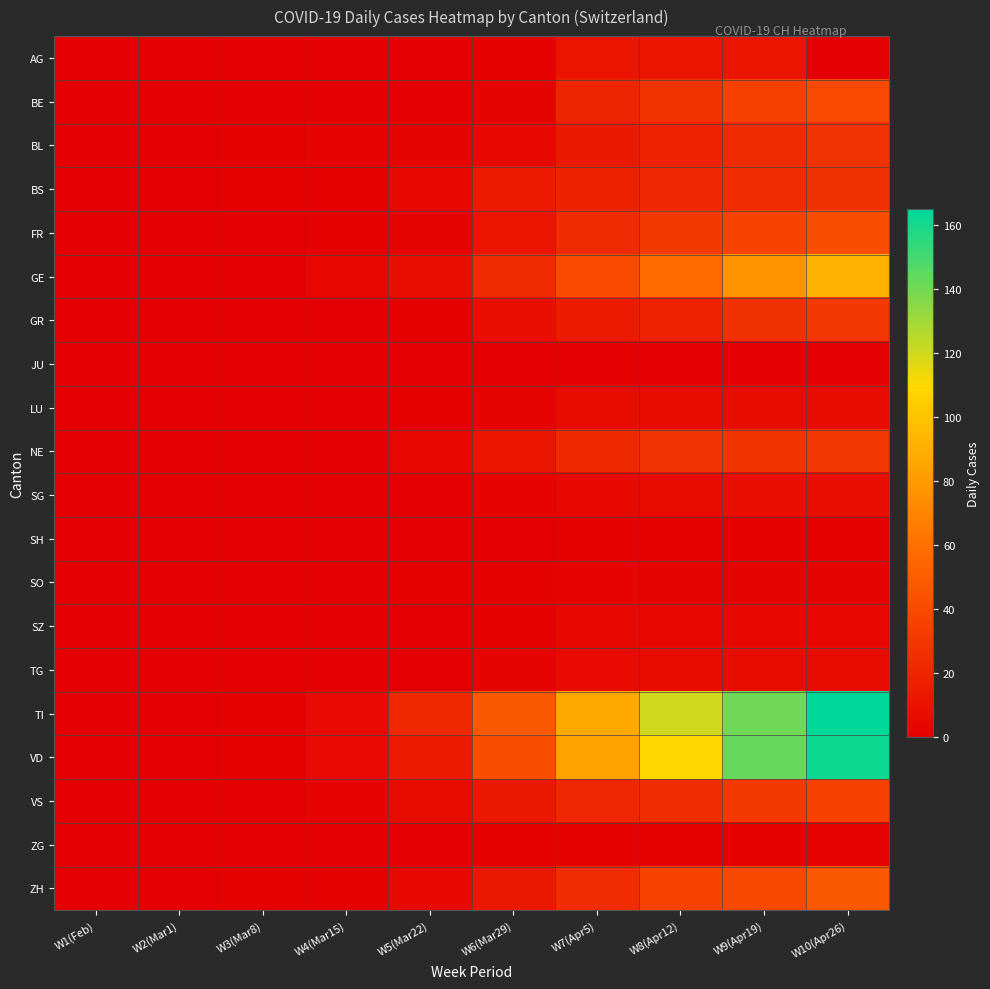

Reading right to left, transcribe all the data shown in this chart.

AG: W10(Apr26)=0	W9(Apr19)=12	W8(Apr12)=12	W7(Apr5)=11	W6(Mar29)=1	W5(Mar22)=0	W4(Mar15)=0	W3(Mar8)=0	W2(Mar1)=0	W1(Feb)=0
BE: W10(Apr26)=40	W9(Apr19)=35	W8(Apr12)=28	W7(Apr5)=20	W6(Mar29)=3	W5(Mar22)=0	W4(Mar15)=0	W3(Mar8)=0	W2(Mar1)=0	W1(Feb)=0
BL: W10(Apr26)=27	W9(Apr19)=23	W8(Apr12)=19	W7(Apr5)=14	W6(Mar29)=5	W5(Mar22)=3	W4(Mar15)=2	W3(Mar8)=1	W2(Mar1)=0	W1(Feb)=0
BS: W10(Apr26)=26	W9(Apr19)=24	W8(Apr12)=21	W7(Apr5)=18	W6(Mar29)=15	W5(Mar22)=5	W4(Mar15)=1	W3(Mar8)=1	W2(Mar1)=0	W1(Feb)=0
FR: W10(Apr26)=42	W9(Apr19)=37	W8(Apr12)=31	W7(Apr5)=23	W6(Mar29)=11	W5(Mar22)=3	W4(Mar15)=1	W3(Mar8)=0	W2(Mar1)=0	W1(Feb)=0
GE: W10(Apr26)=92	W9(Apr19)=77	W8(Apr12)=58	W7(Apr5)=40	W6(Mar29)=23	W5(Mar22)=9	W4(Mar15)=4	W3(Mar8)=0	W2(Mar1)=0	W1(Feb)=0
GR: W10(Apr26)=30	W9(Apr19)=26	W8(Apr12)=19	W7(Apr5)=15	W6(Mar29)=8	W5(Mar22)=1	W4(Mar15)=0	W3(Mar8)=0	W2(Mar1)=0	W1(Feb)=0
JU: W10(Apr26)=0	W9(Apr19)=0	W8(Apr12)=0	W7(Apr5)=0	W6(Mar29)=0	W5(Mar22)=0	W4(Mar15)=0	W3(Mar8)=0	W2(Mar1)=0	W1(Feb)=0
LU: W10(Apr26)=7	W9(Apr19)=7	W8(Apr12)=7	W7(Apr5)=7	W6(Mar29)=3	W5(Mar22)=1	W4(Mar15)=0	W3(Mar8)=0	W2(Mar1)=0	W1(Feb)=0
NE: W10(Apr26)=30	W9(Apr19)=28	W8(Apr12)=27	W7(Apr5)=22	W6(Mar29)=12	W5(Mar22)=4	W4(Mar15)=0	W3(Mar8)=0	W2(Mar1)=0	W1(Feb)=0
SG: W10(Apr26)=9	W9(Apr19)=8	W8(Apr12)=7	W7(Apr5)=5	W6(Mar29)=2	W5(Mar22)=0	W4(Mar15)=0	W3(Mar8)=0	W2(Mar1)=0	W1(Feb)=0
SH: W10(Apr26)=1	W9(Apr19)=1	W8(Apr12)=1	W7(Apr5)=1	W6(Mar29)=0	W5(Mar22)=0	W4(Mar15)=0	W3(Mar8)=0	W2(Mar1)=0	W1(Feb)=0
SO: W10(Apr26)=3	W9(Apr19)=3	W8(Apr12)=3	W7(Apr5)=2	W6(Mar29)=1	W5(Mar22)=1	W4(Mar15)=0	W3(Mar8)=0	W2(Mar1)=0	W1(Feb)=0
SZ: W10(Apr26)=4	W9(Apr19)=4	W8(Apr12)=4	W7(Apr5)=4	W6(Mar29)=1	W5(Mar22)=0	W4(Mar15)=0	W3(Mar8)=0	W2(Mar1)=0	W1(Feb)=0
TG: W10(Apr26)=7	W9(Apr19)=7	W8(Apr12)=7	W7(Apr5)=6	W6(Mar29)=3	W5(Mar22)=0	W4(Mar15)=0	W3(Mar8)=0	W2(Mar1)=0	W1(Feb)=0
TI: W10(Apr26)=165	W9(Apr19)=141	W8(Apr12)=120	W7(Apr5)=87	W6(Mar29)=48	W5(Mar22)=22	W4(Mar15)=6	W3(Mar8)=1	W2(Mar1)=0	W1(Feb)=0
VD: W10(Apr26)=162	W9(Apr19)=143	W8(Apr12)=110	W7(Apr5)=84	W6(Mar29)=42	W5(Mar22)=15	W4(Mar15)=6	W3(Mar8)=1	W2(Mar1)=0	W1(Feb)=0
VS: W10(Apr26)=35	W9(Apr19)=31	W8(Apr12)=25	W7(Apr5)=21	W6(Mar29)=13	W5(Mar22)=7	W4(Mar15)=2	W3(Mar8)=0	W2(Mar1)=0	W1(Feb)=0
ZG: W10(Apr26)=2	W9(Apr19)=1	W8(Apr12)=1	W7(Apr5)=1	W6(Mar29)=1	W5(Mar22)=0	W4(Mar15)=0	W3(Mar8)=0	W2(Mar1)=0	W1(Feb)=0
ZH: W10(Apr26)=48	W9(Apr19)=39	W8(Apr12)=36	W7(Apr5)=24	W6(Mar29)=13	W5(Mar22)=5	W4(Mar15)=1	W3(Mar8)=1	W2(Mar1)=0	W1(Feb)=0